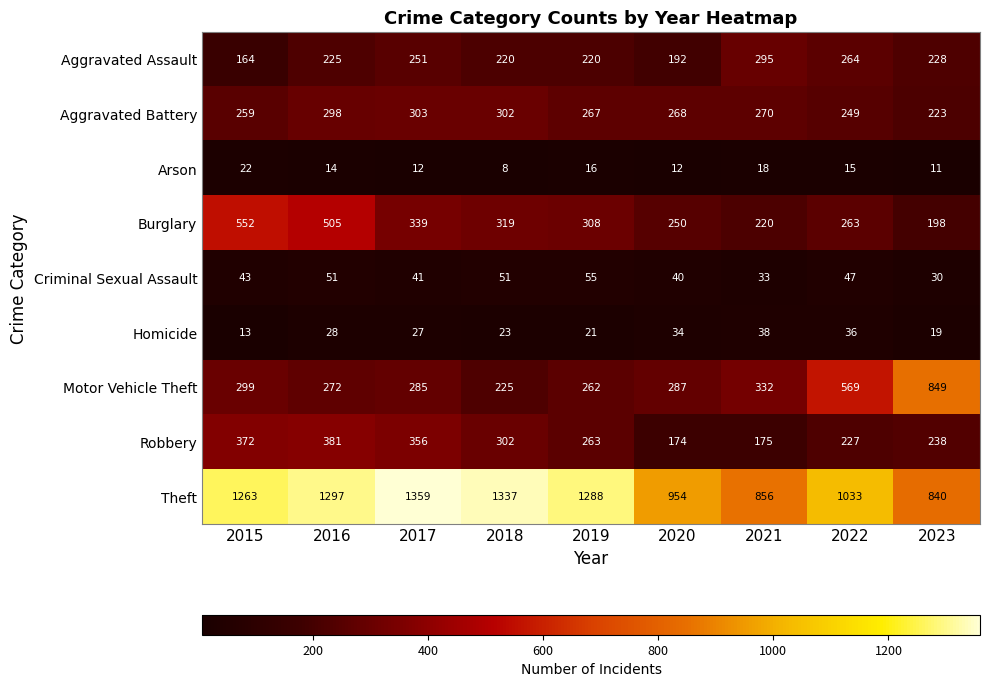

What is the difference between the Aggravated Battery values at 2018 and 2016?

4